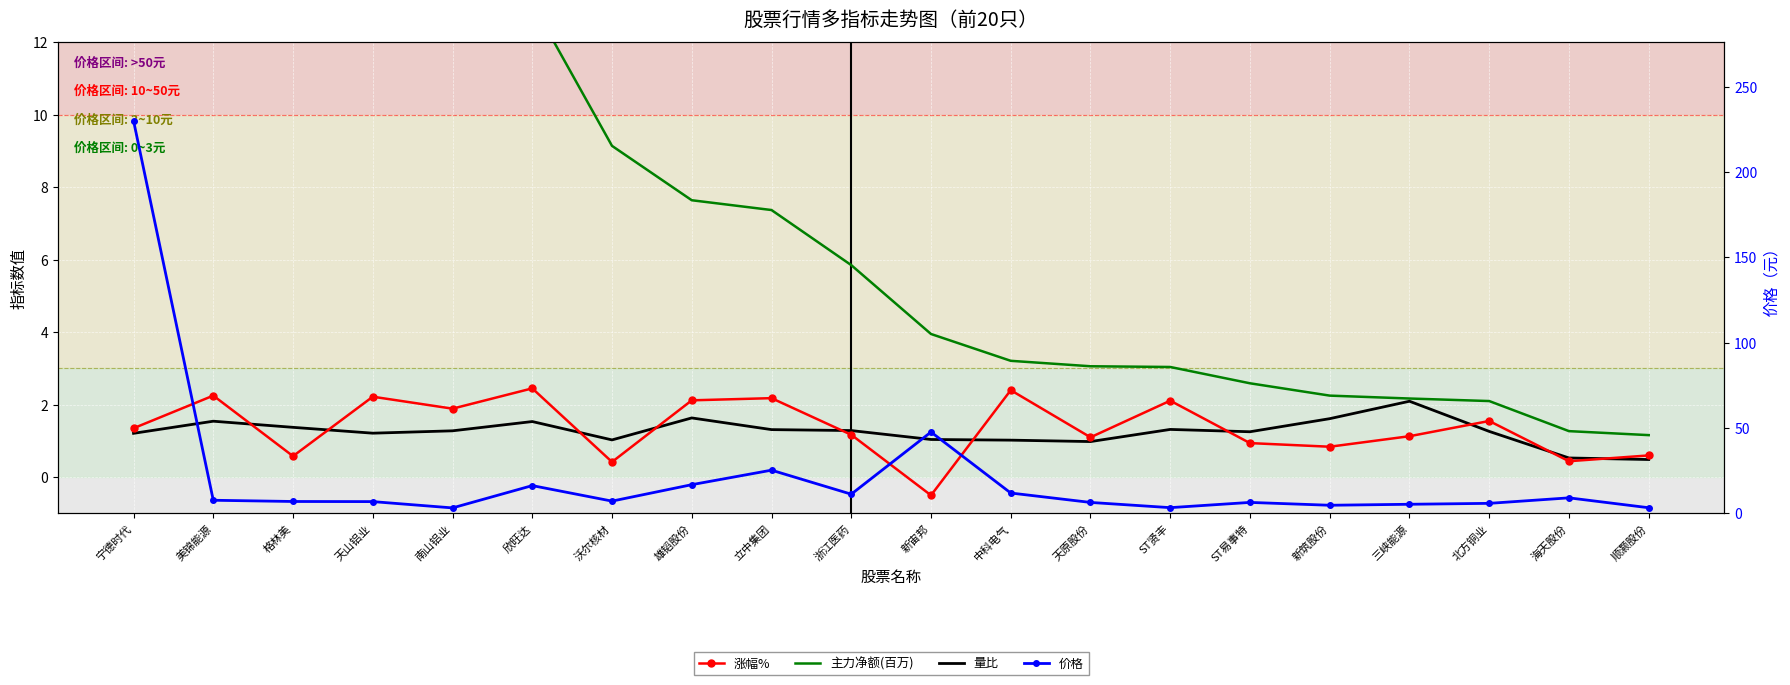

What is the label of the 3rd point from the right?

北方铜业